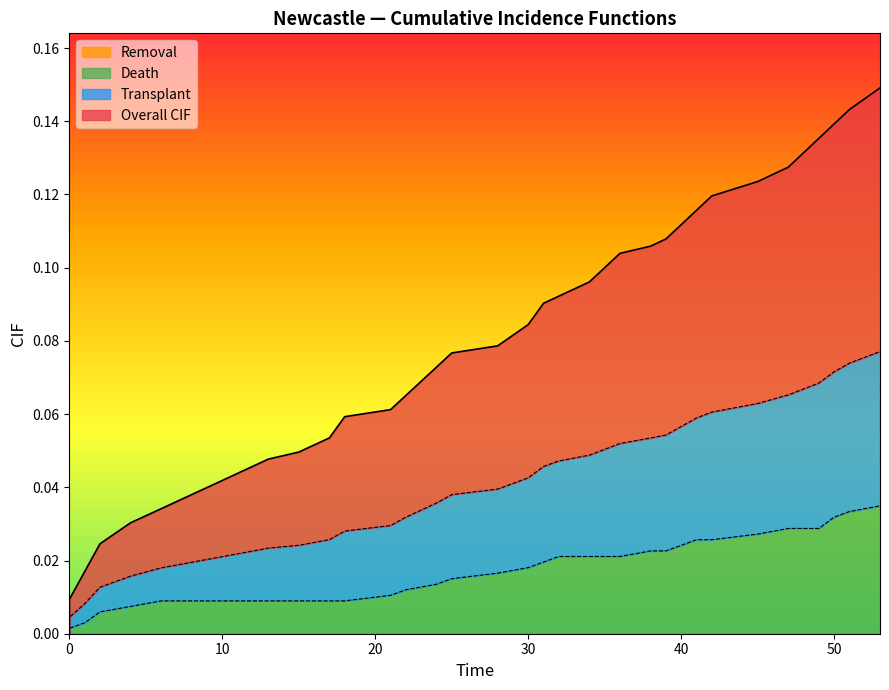

How many lines are shown in the chart?

3